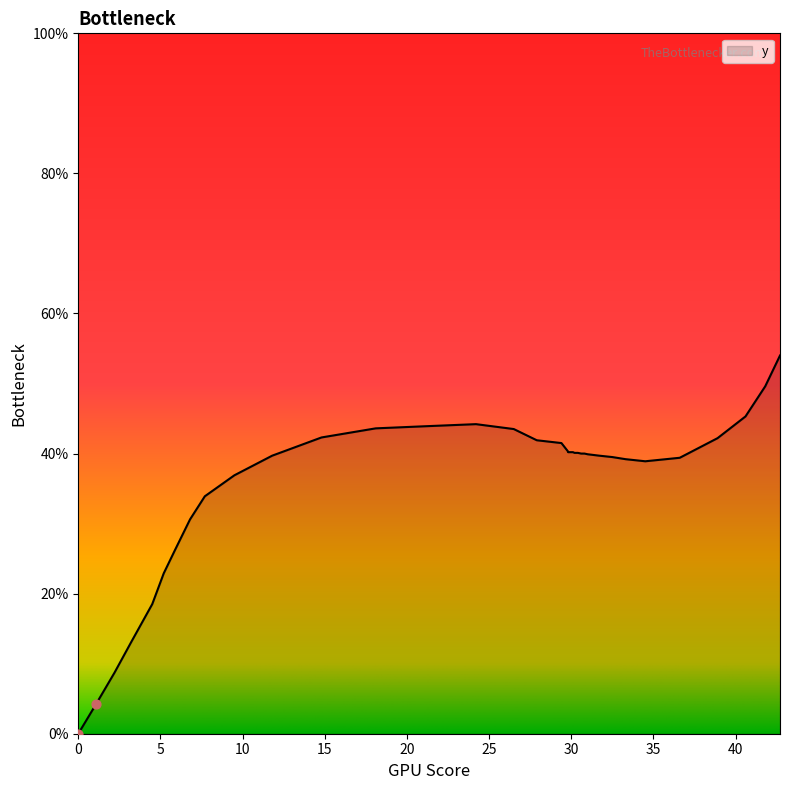

What is the ratio of the value at 27.9 to the value at 30.6?

1.0